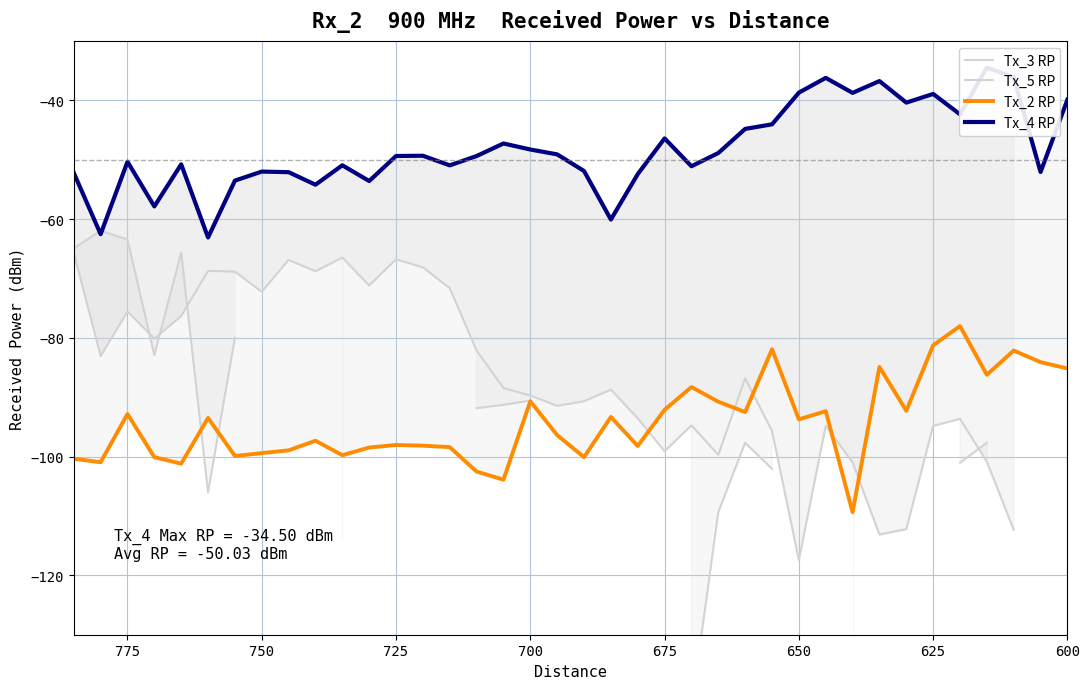

True or false: Tx_3 RP has more than 0 points higher than both neighbors.

True